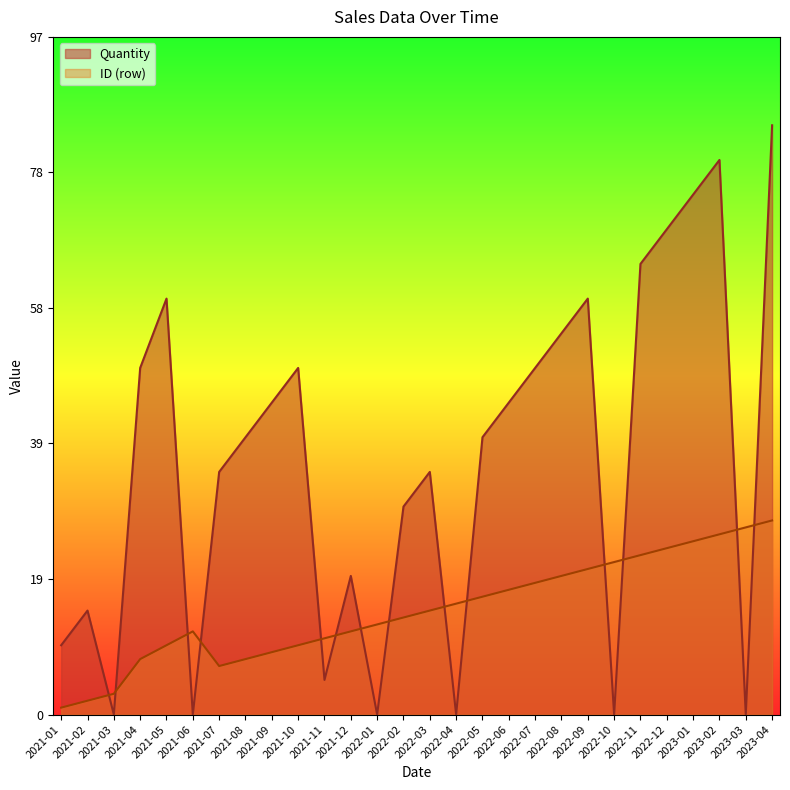

What is the minimum value for ID?

1